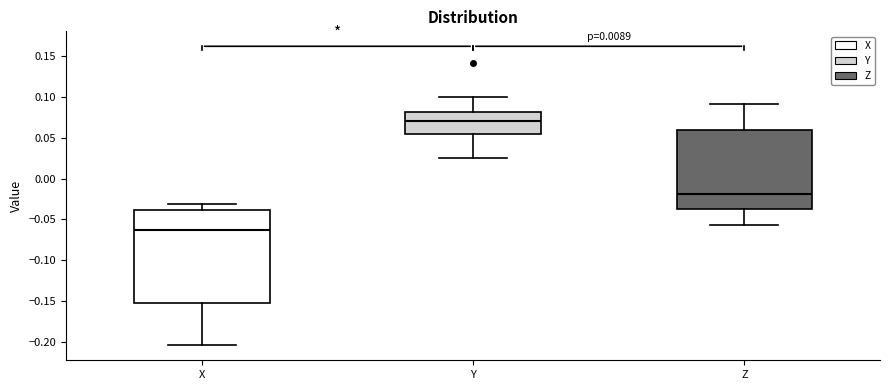

Where does the lower whisker of the box for Z end on the y-axis? The values are not printed on the chart, so give them approximately, as read against the axis.

-0.055